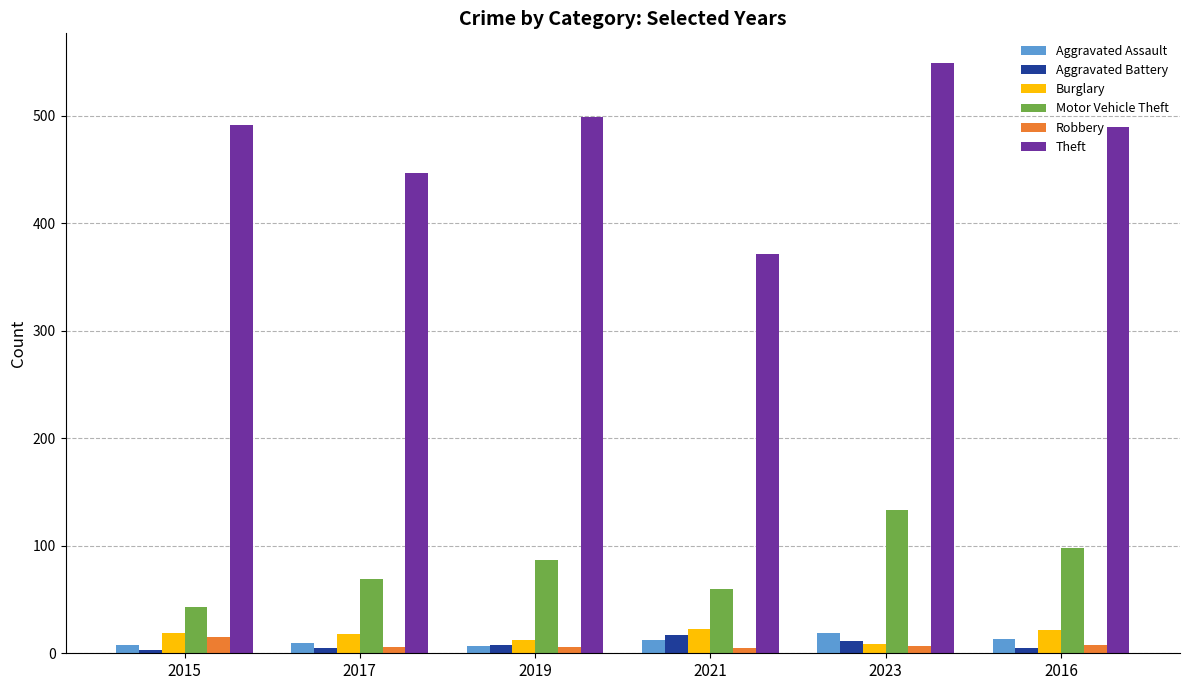

The Motor Vehicle Theft series shows 43 at 2015. True or false?

True